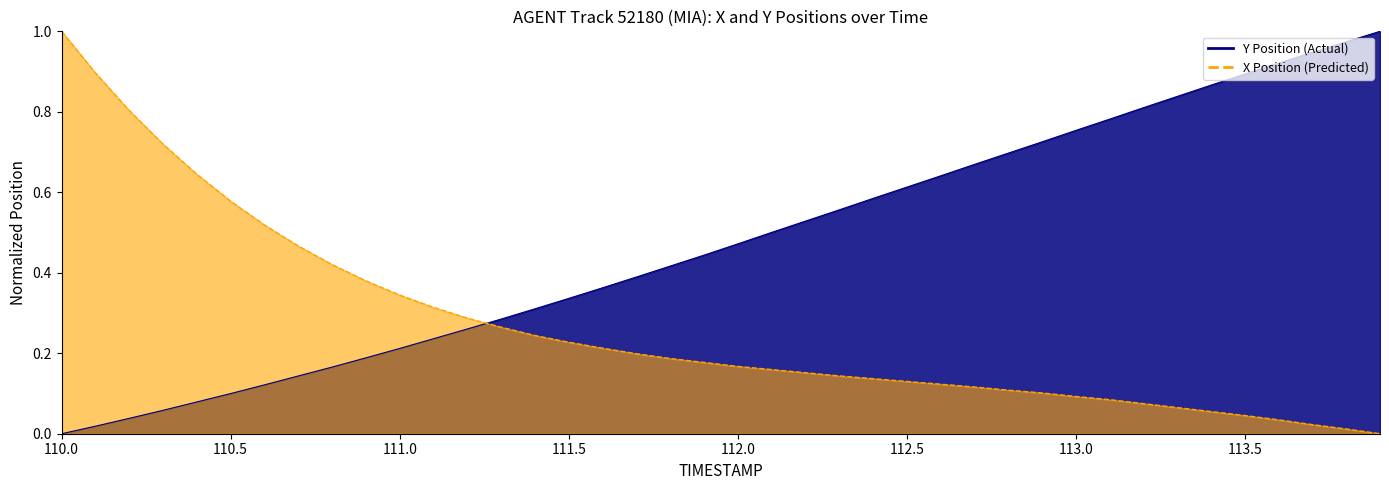

Which series has the largest range (max minus min)?

X